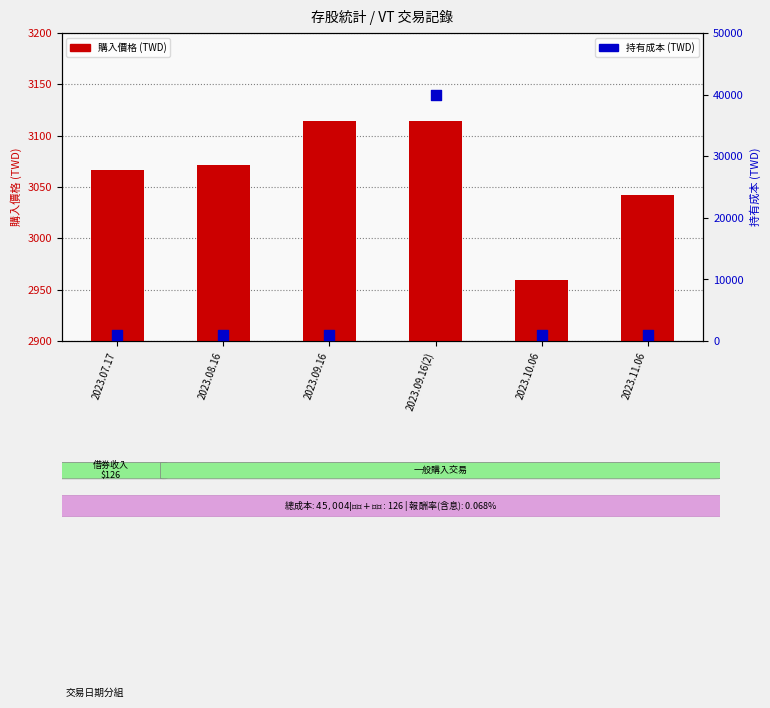

Which series contains the lowest Y value?

持有成本